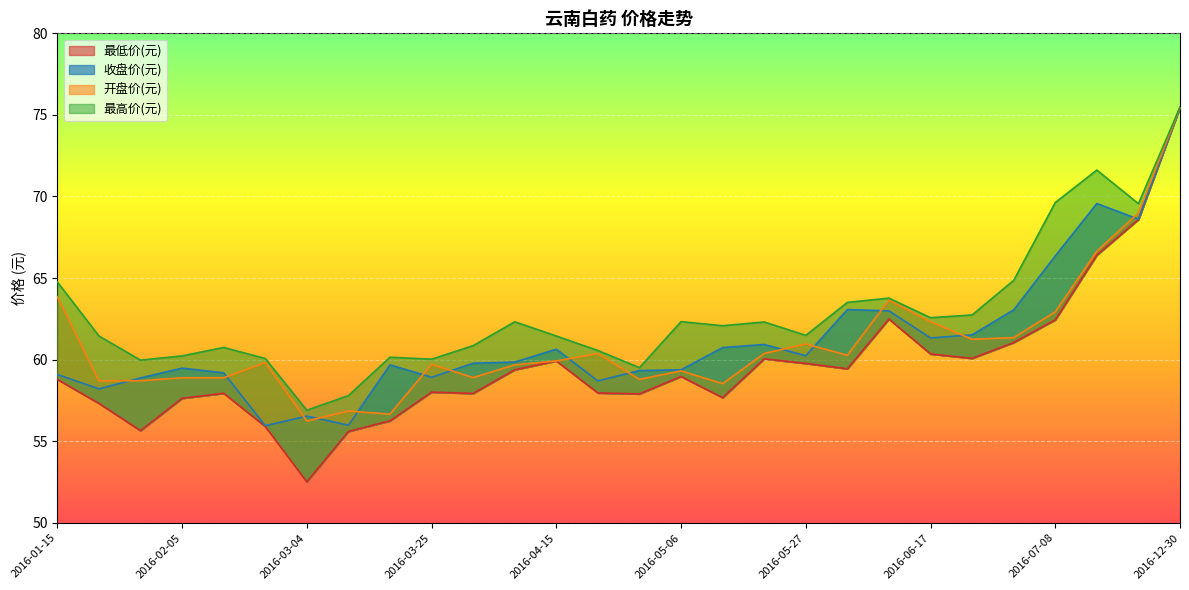

What is the label of the 20th point from the left?

2016-06-03